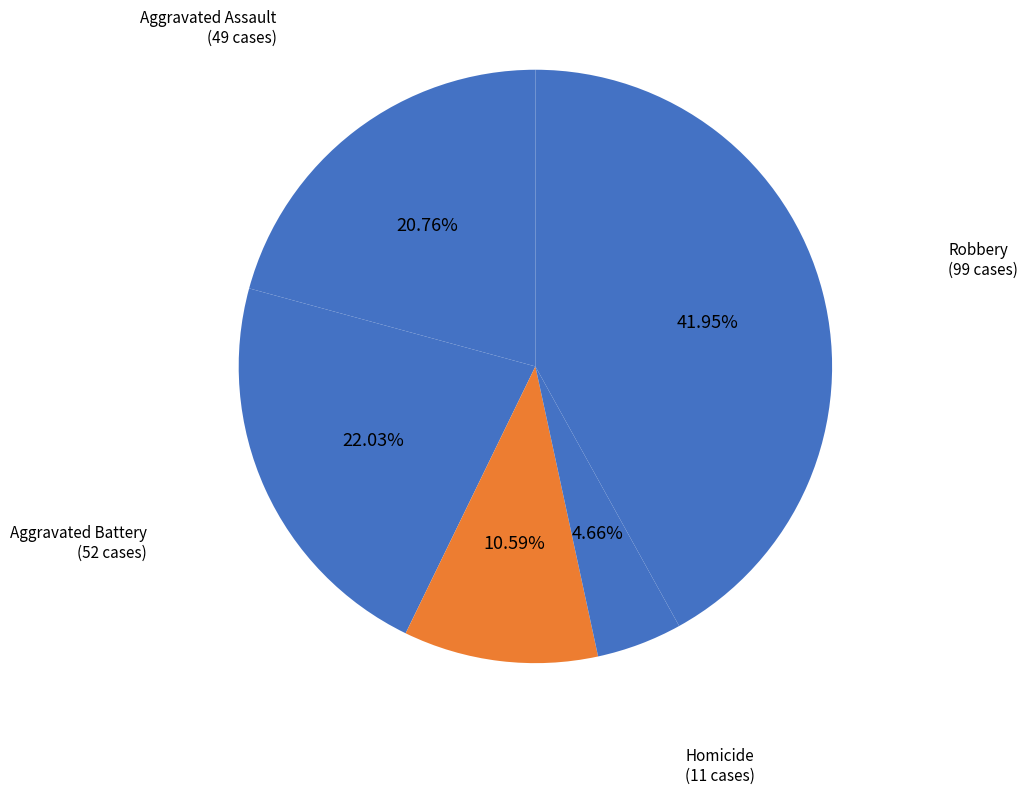

What is the smallest slice in the pie chart?

Homicide